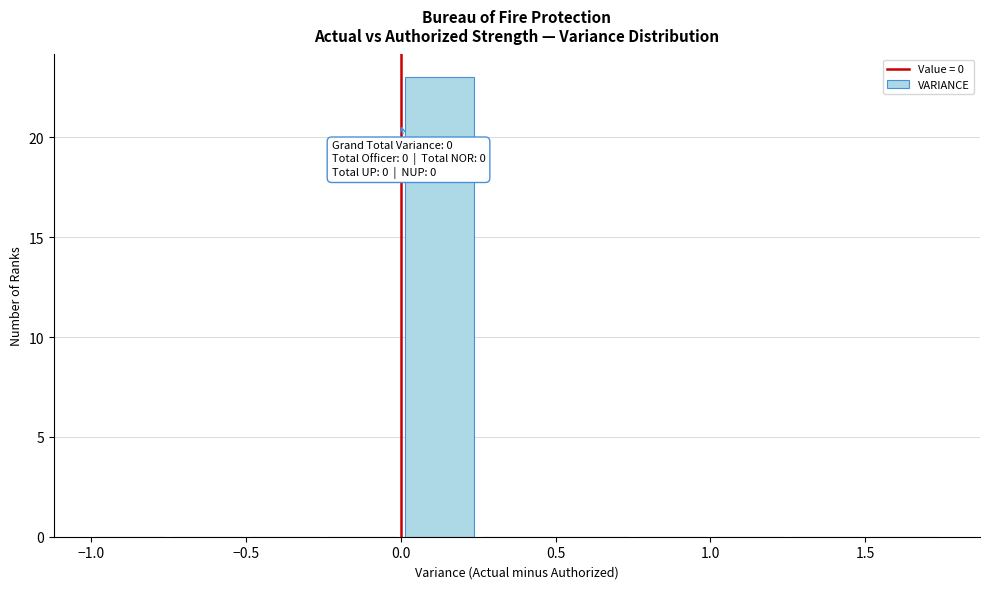

Which range on the x-axis has the tallest bar?

0.00 to 0.25